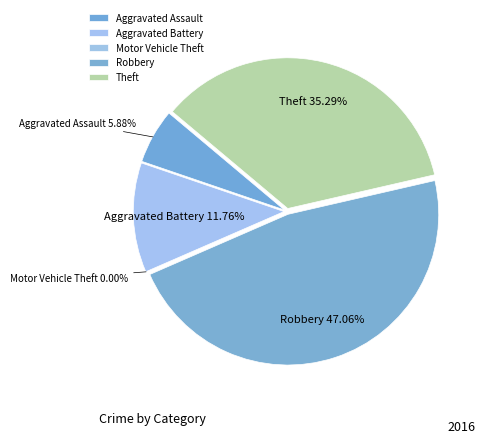

Is there a majority slice in this chart?

No